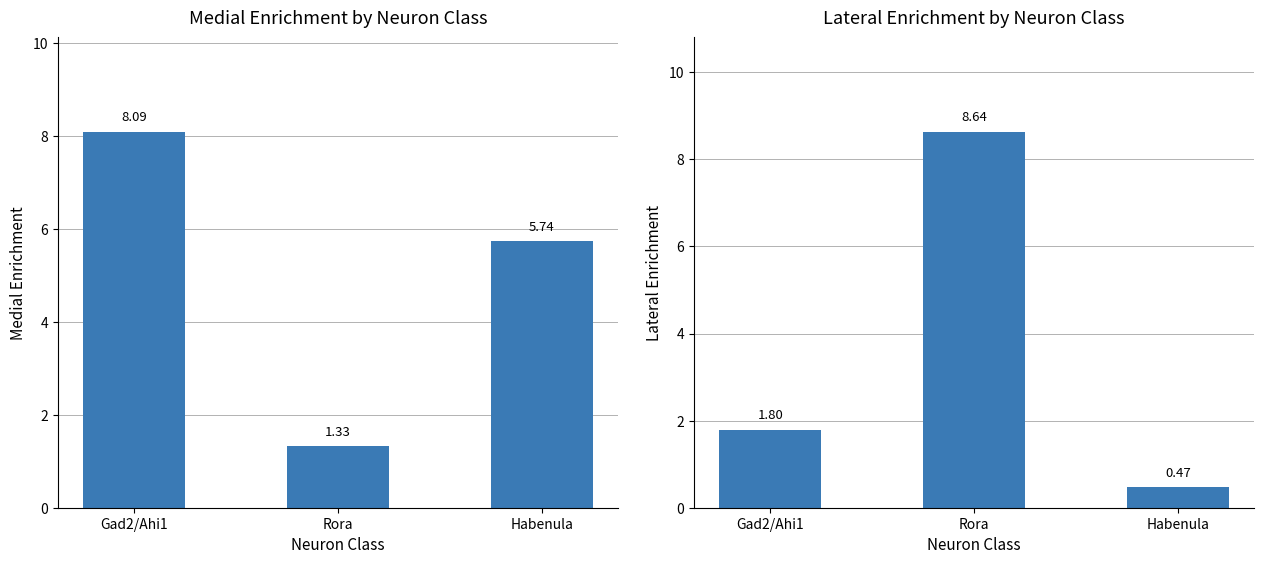

Between Gad2/Ahi1 and Habenula, which series saw the biggest shift?

Medial Enrichment